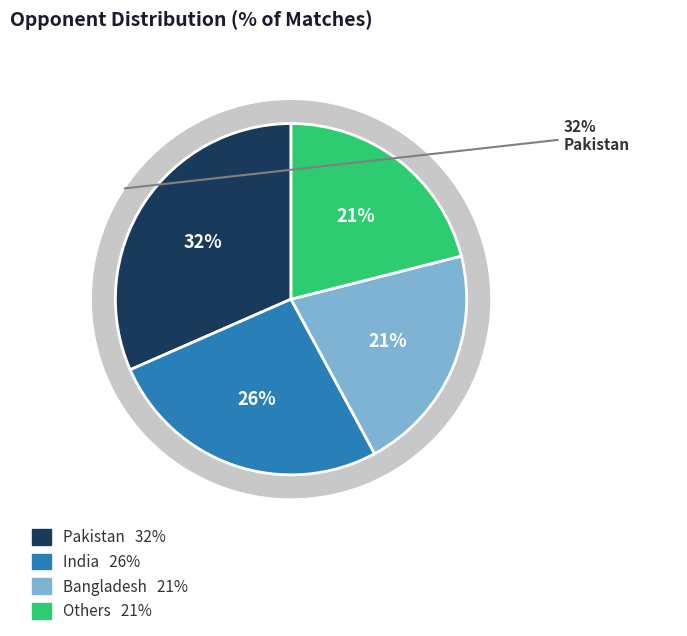

Is Bangladesh the majority of the pie?

No